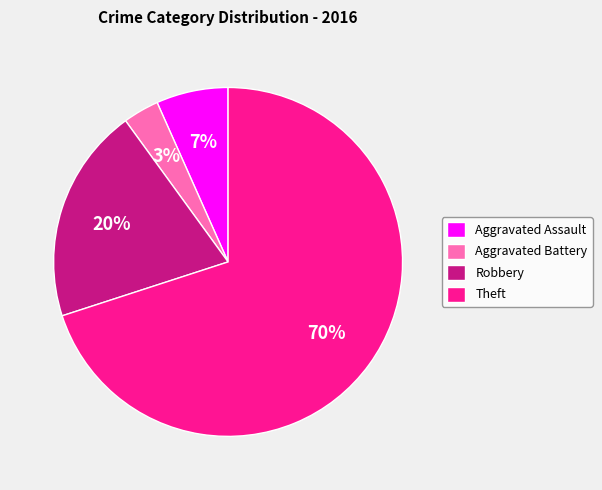

The Theft slice represents 70% of the pie. True or false?

True